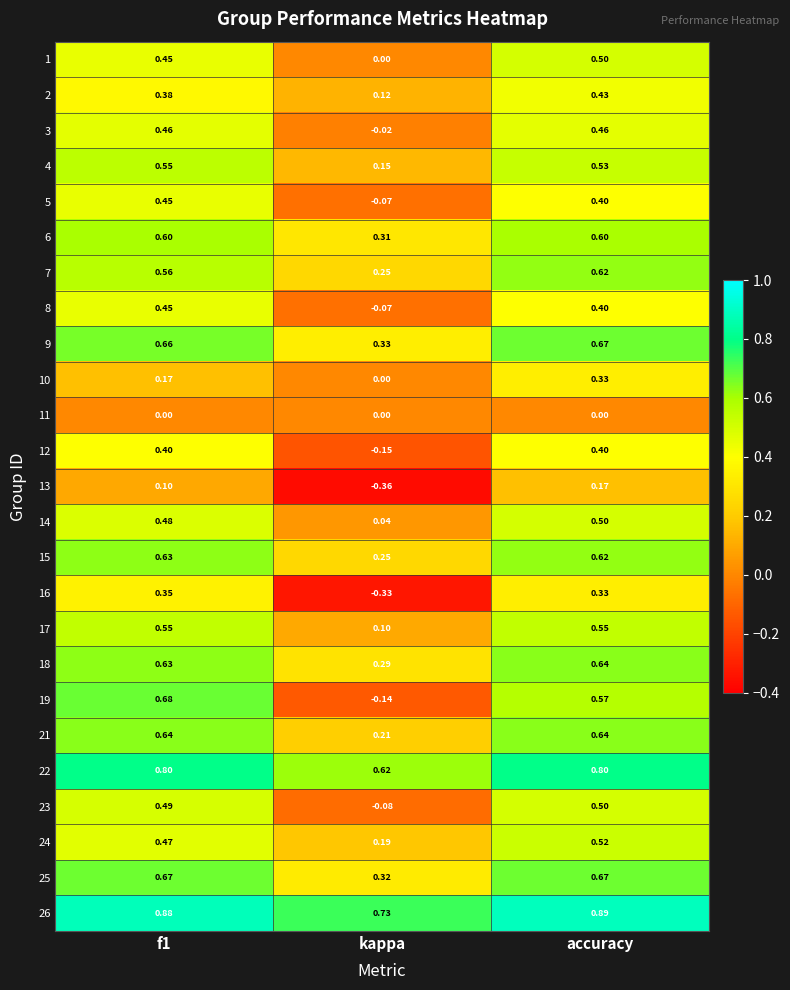

At which label is 14 closest to 0?

kappa